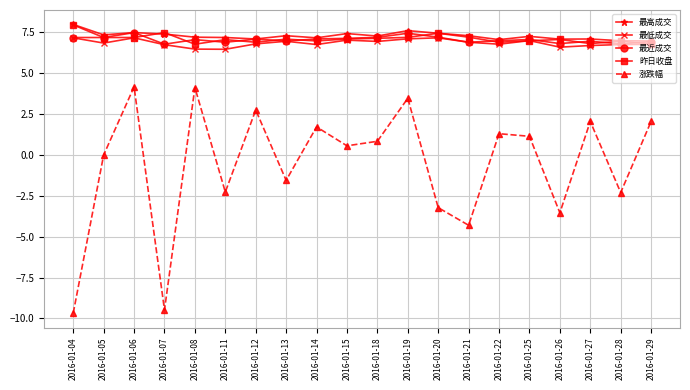

Count the number of categories in the chart.

20